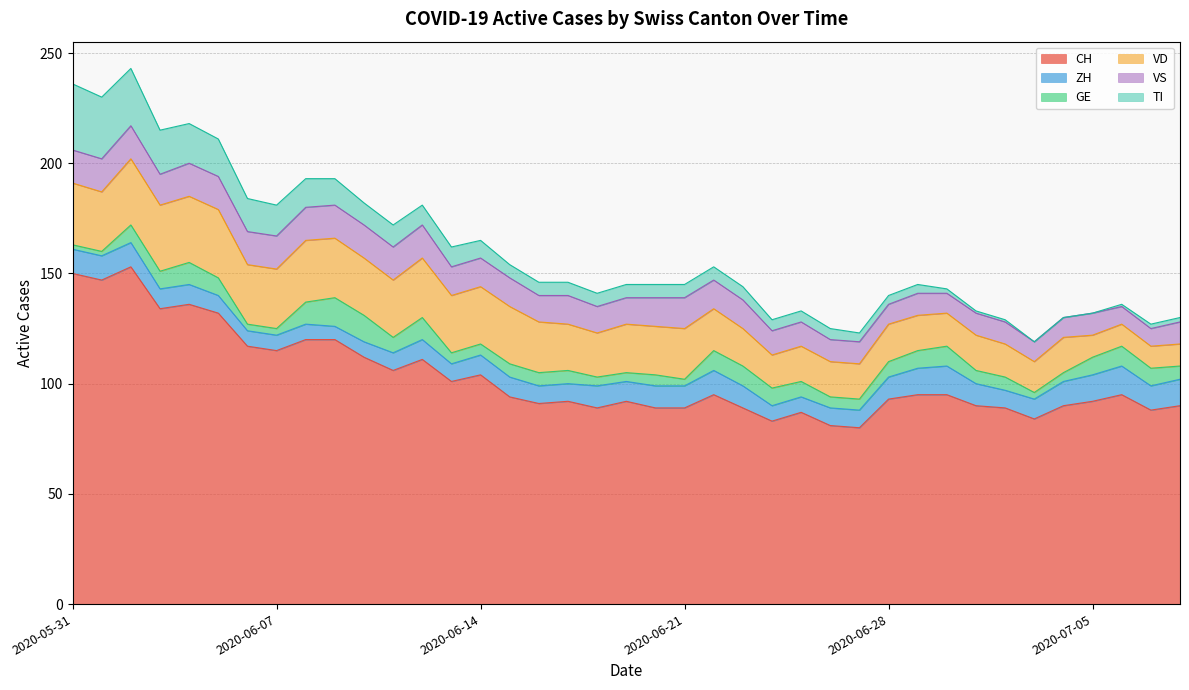

What is the difference between the maximum and minimum values in the VD series?

21